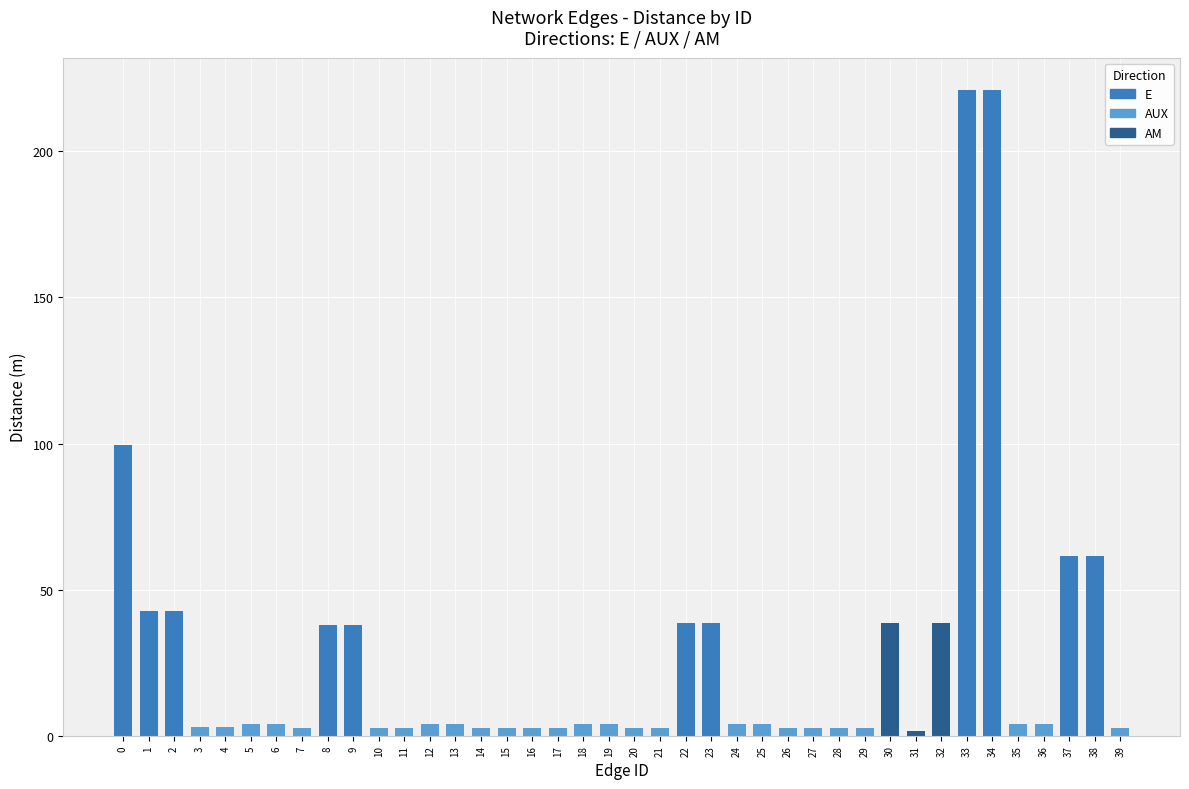

What is the sum of all values?

1065.2